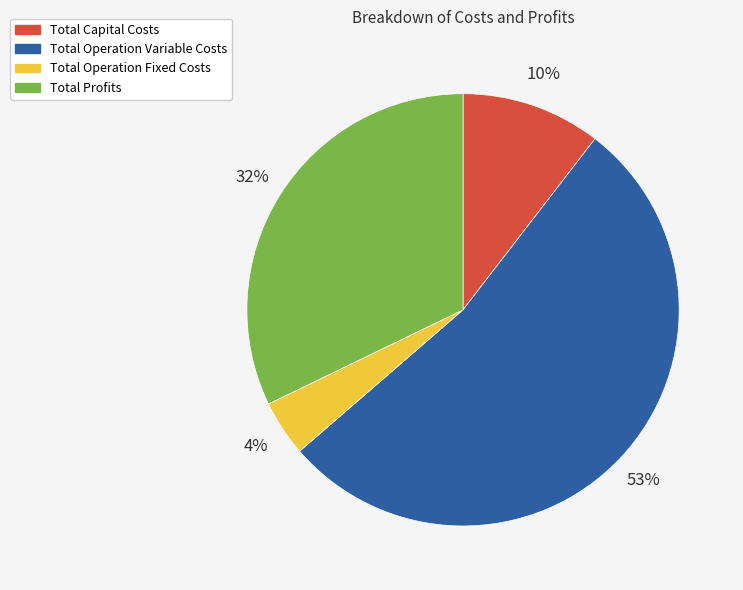

Is the sum of Total Operation Variable Costs and Total Profits greater than half?

Yes